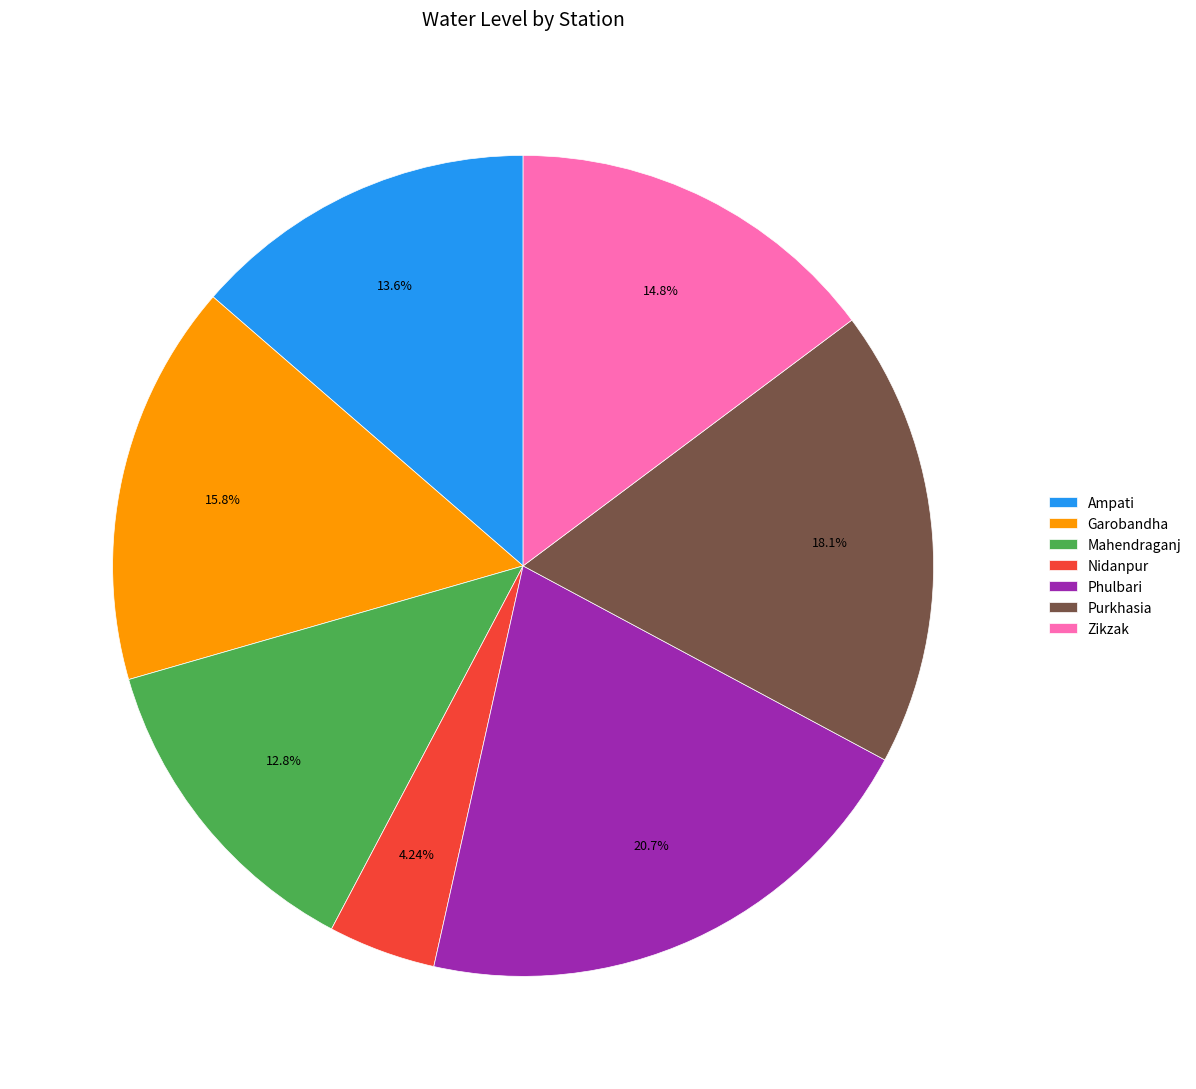

To the nearest percent, what percentage of the pie is Nidanpur?

4%